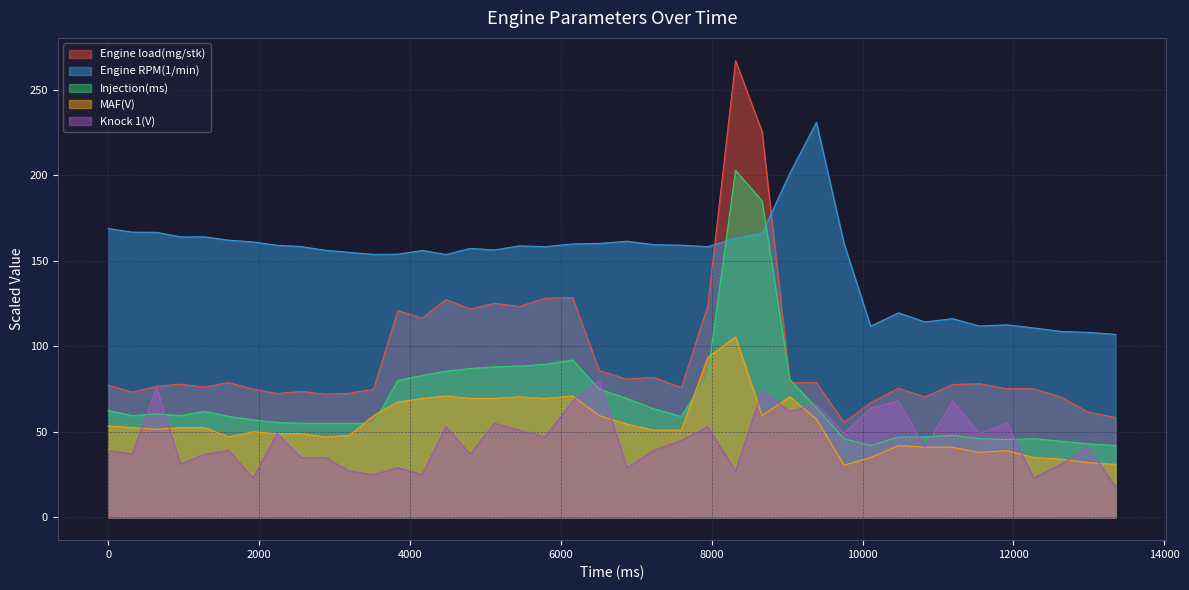

How many distinct data groups are displayed?

5